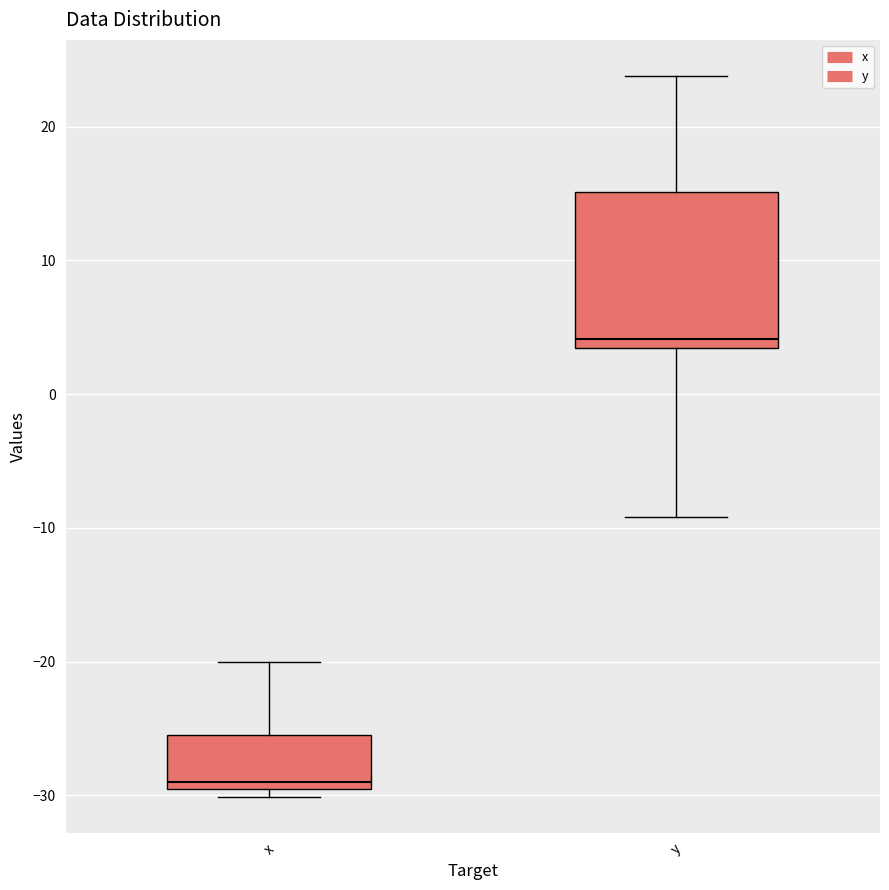

Reading left to right, transcribe this box plot: for each box, give where its median line is, the range the box spans, and where its two whiskers end, as read against the y-axis. The values are not printed on the chart, so give them approximately, as read against the axis.

x: median -29 (just above the box's lower edge), box -29 to -25, whiskers -30 to -20
y: median 4, box 3 to 15, whiskers -9 to 24